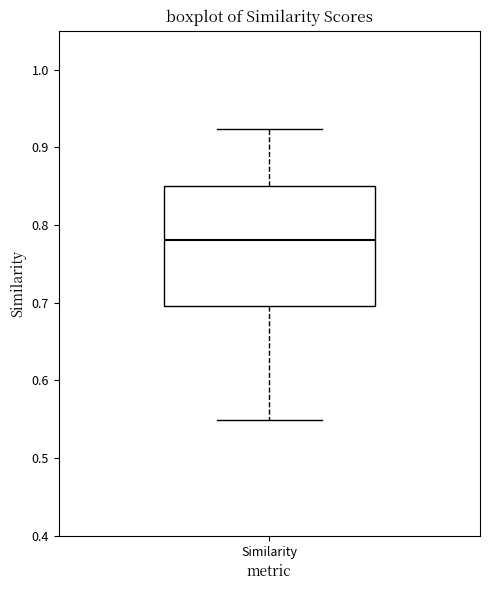

Transcribe this box plot: give where the median line is, the range the box spans, and where the two whiskers end, as read against the y-axis. The values are not printed on the chart, so give them approximately, as read against the axis.

median 0.78, box 0.70 to 0.85, whiskers 0.55 to 0.92